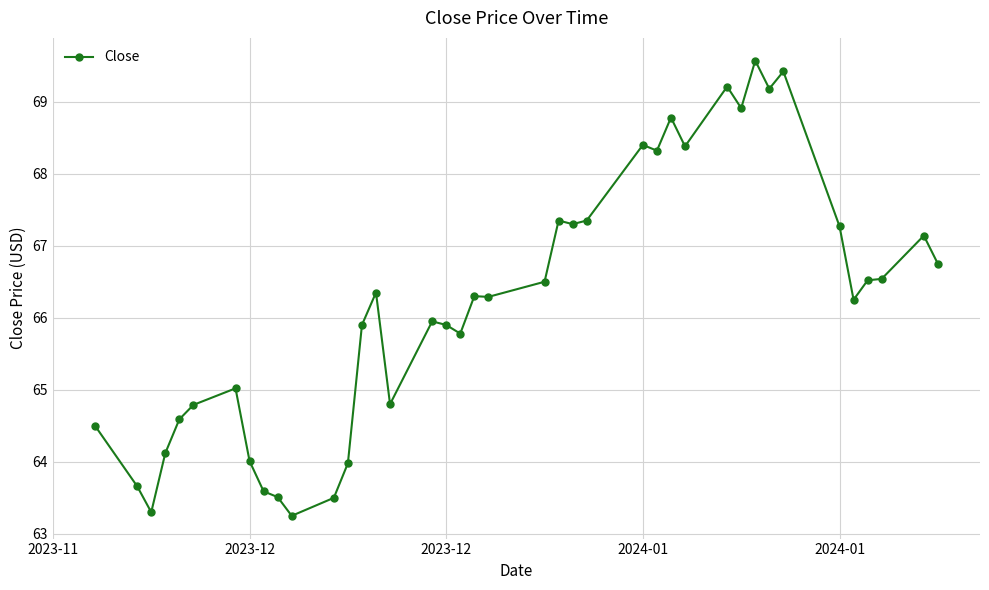

What is the value of the 25th point from the left?

67.3